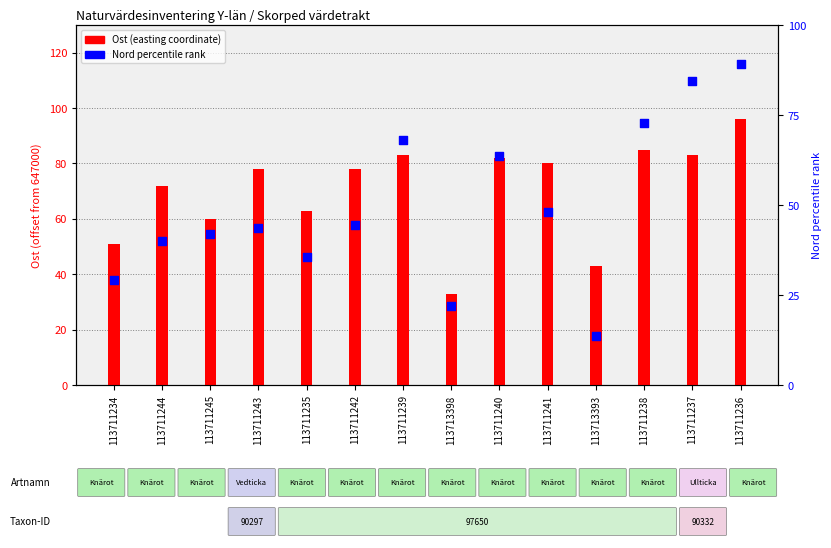

Which series contains the highest Y value?

Ost (easting)